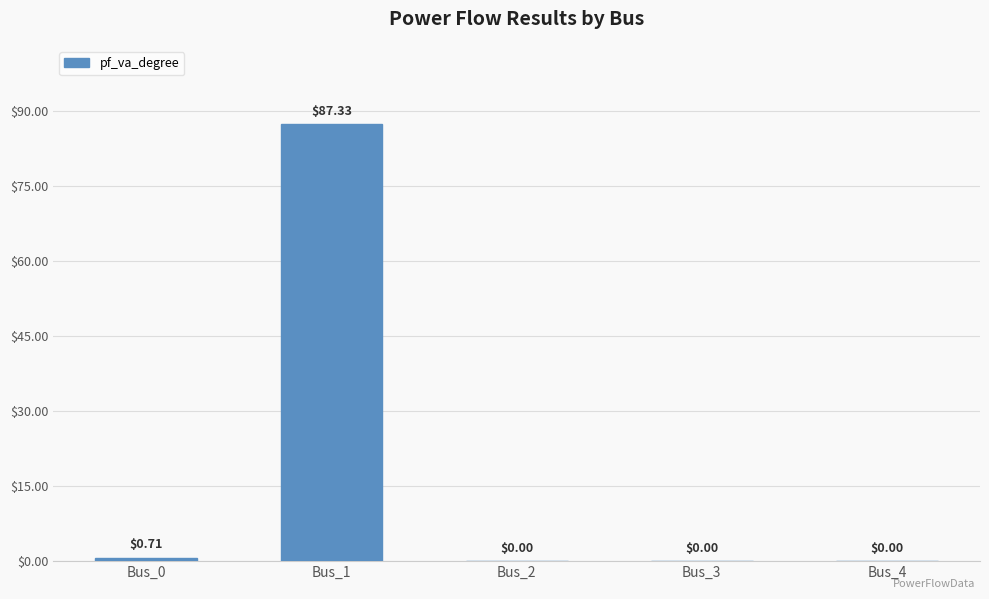

Which has a higher value, Bus_4 or Bus_1?

Bus_1